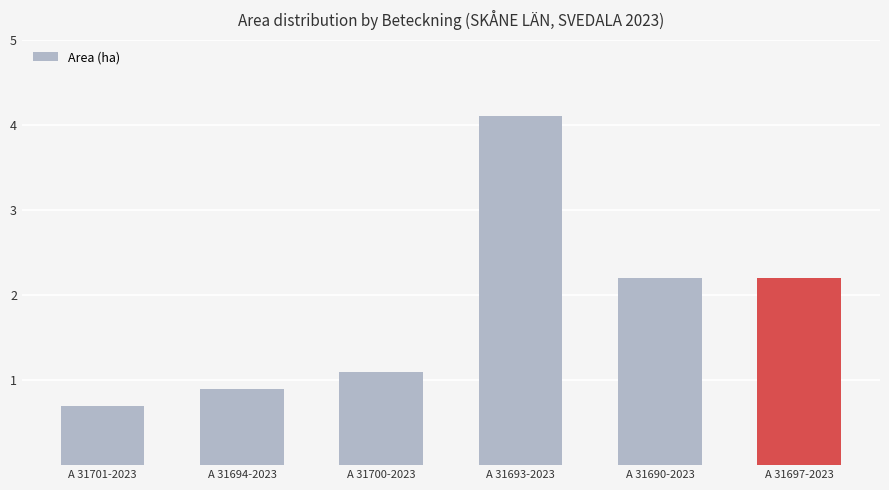

Reading left to right, list all the values displayed in this chart.

A 31701-2023=0.7	A 31694-2023=0.9	A 31700-2023=1.1	A 31693-2023=4.1	A 31690-2023=2.2	A 31697-2023=2.2